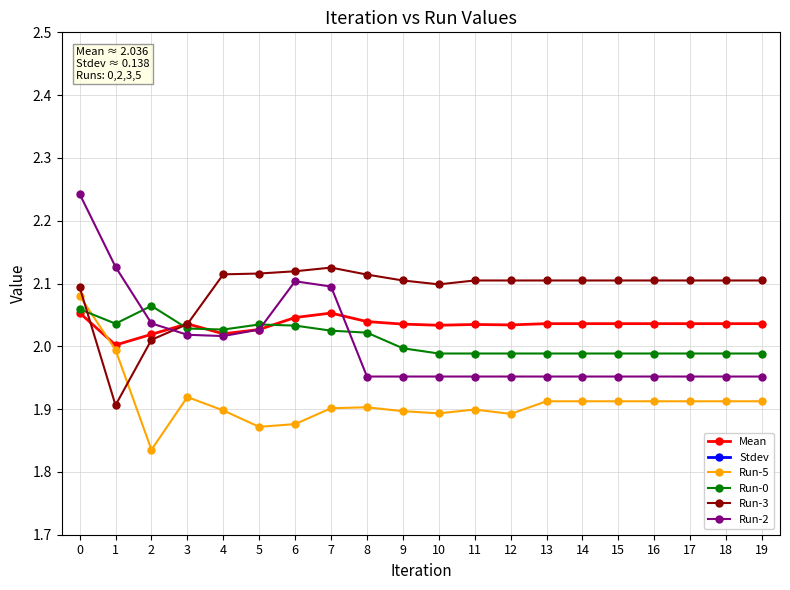

True or false: Run-3 has a value of 2.9 at 6.

False